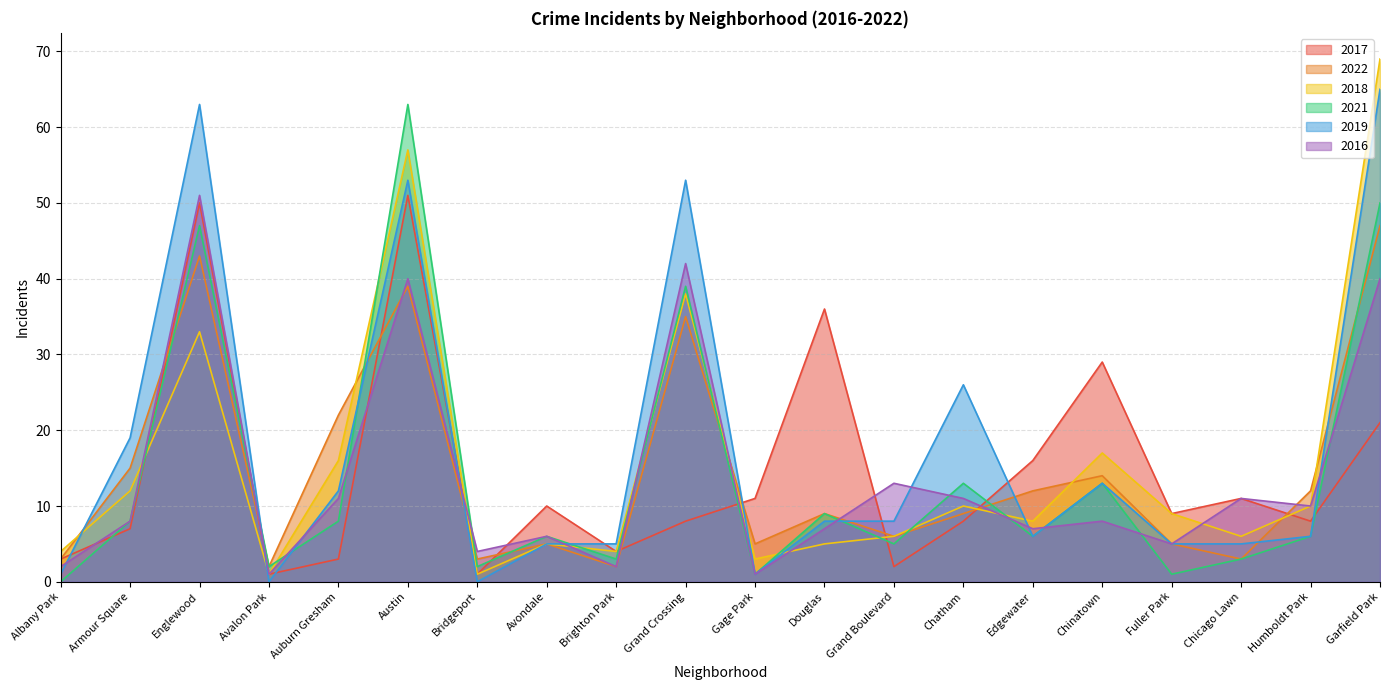

Which category has the highest value in the 2016 series?

Englewood